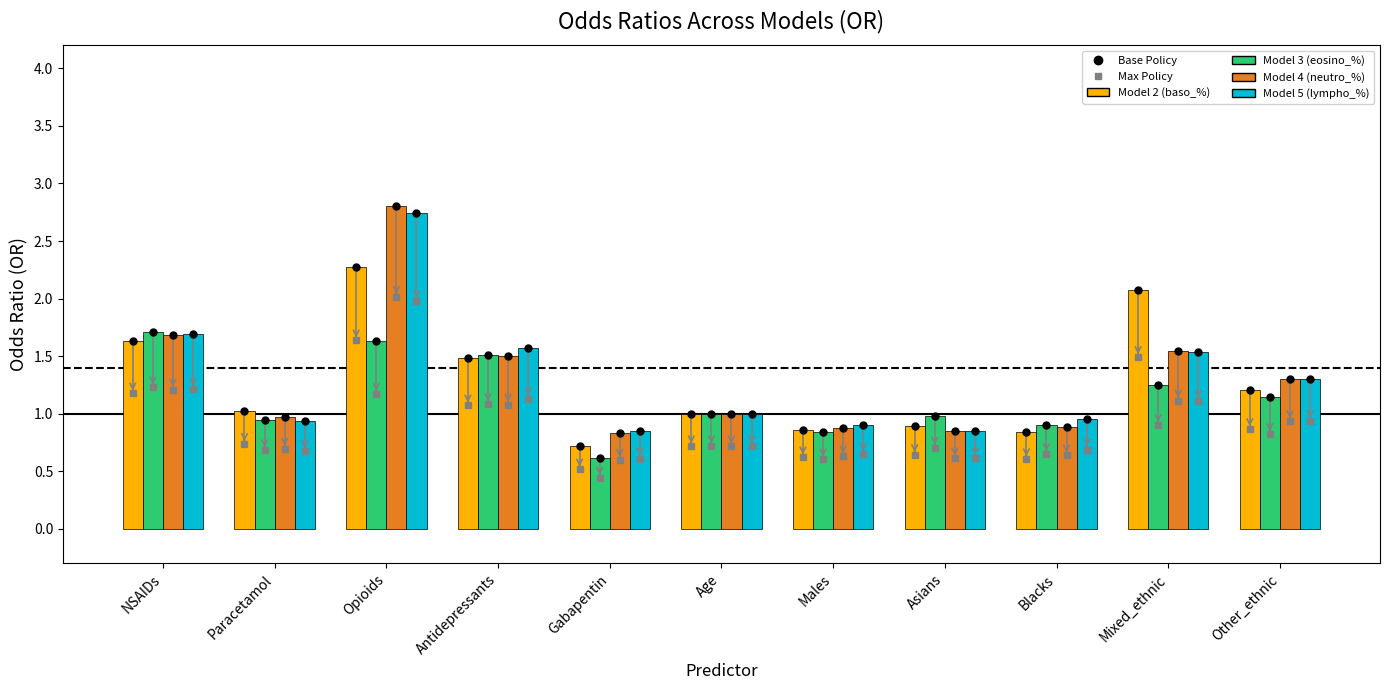

How many bars are there in each group?

4